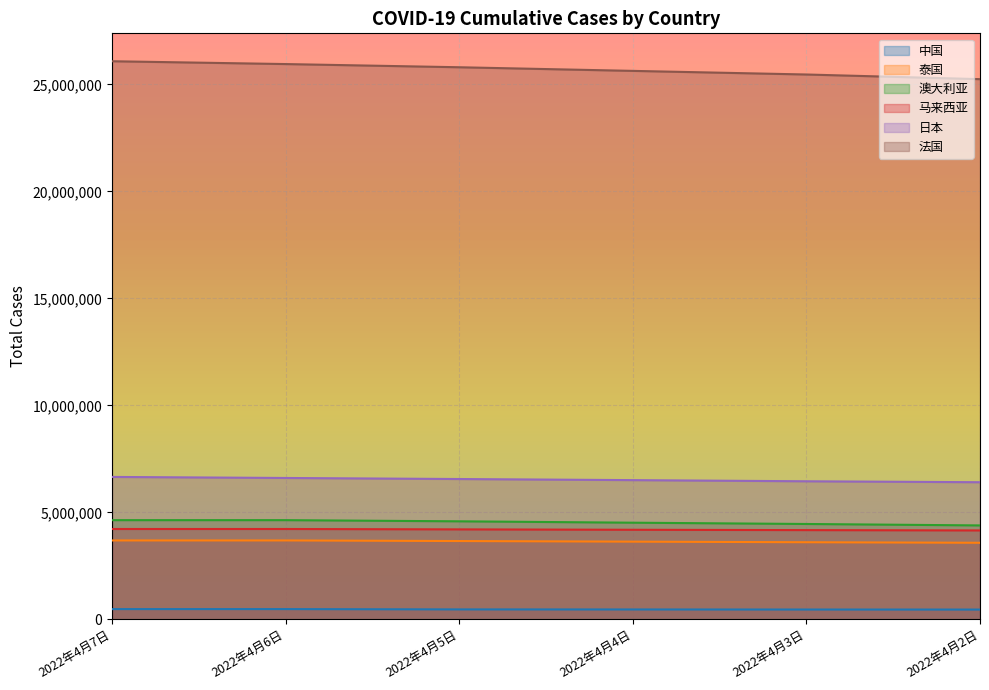

What is the average value of the 澳大利亚 series?

4533326